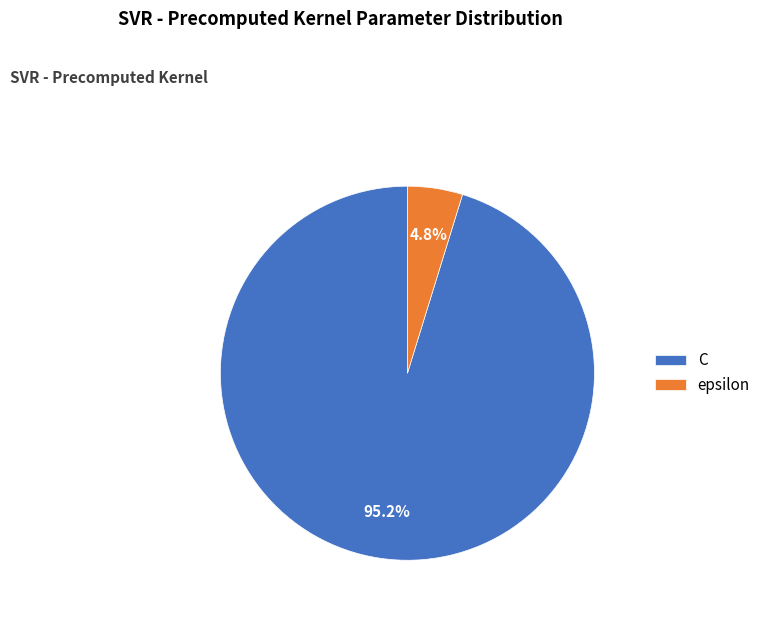

Is there any slice that represents more than half of the pie?

Yes